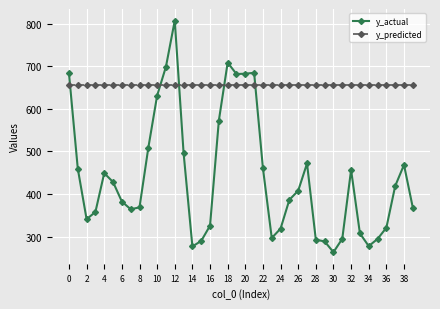

List the series in order of their overall mean, lowest first.

y_actual, y_predicted